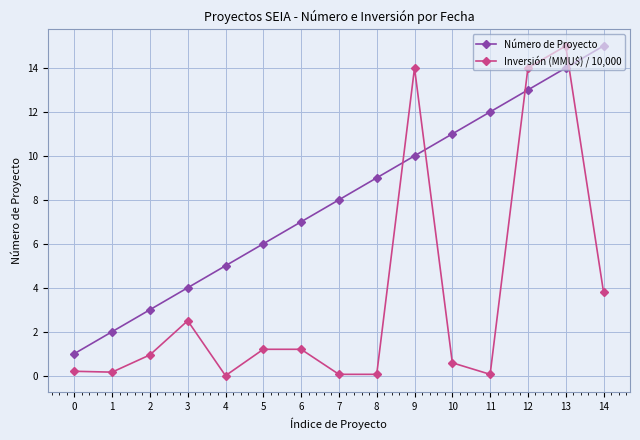

Between 1 and 7, which series saw the biggest shift?

Número de Proyecto